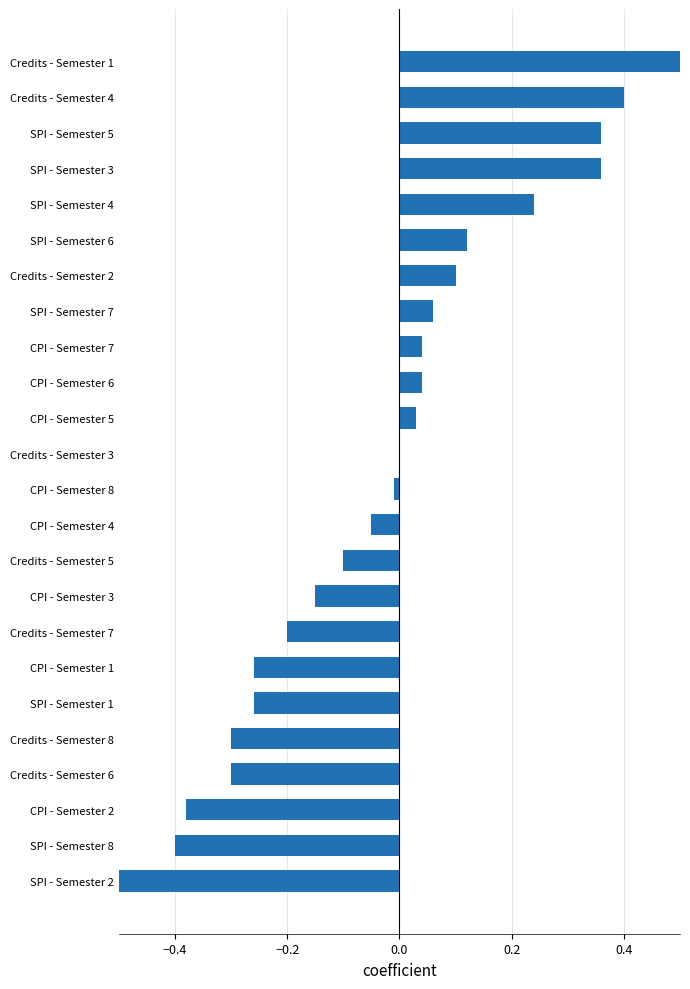

How many negative values are there?

12